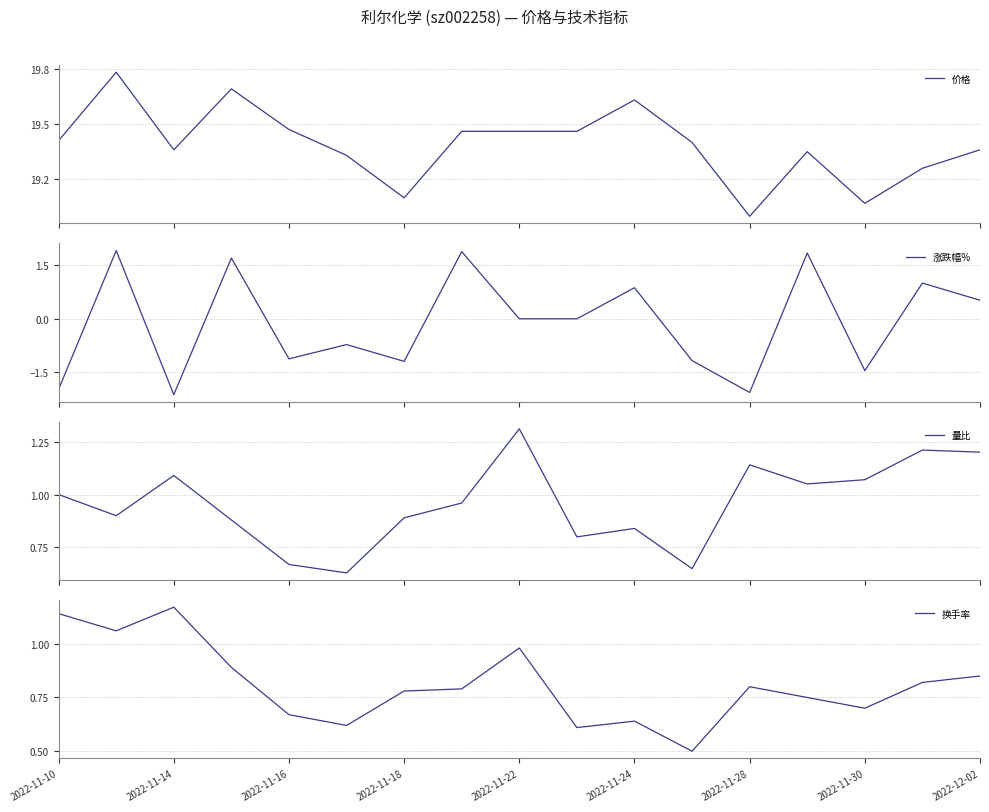

What is the highest value of the 涨跌幅% series?

1.9